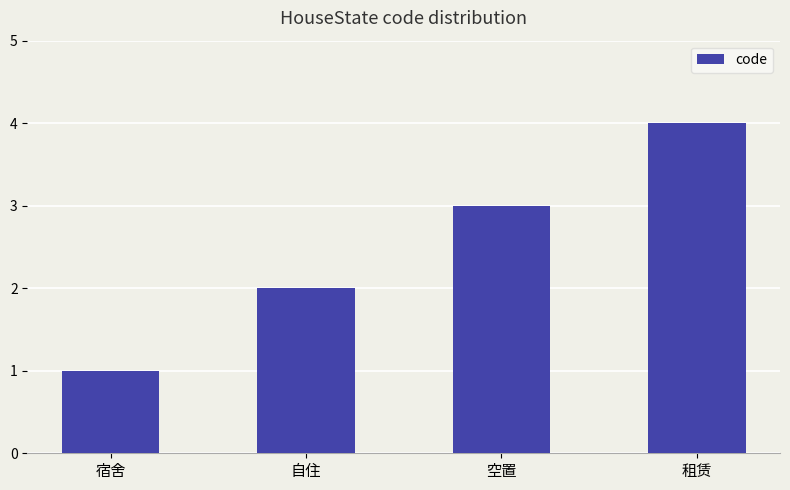

The value at 宿舍 is 1. True or false?

True